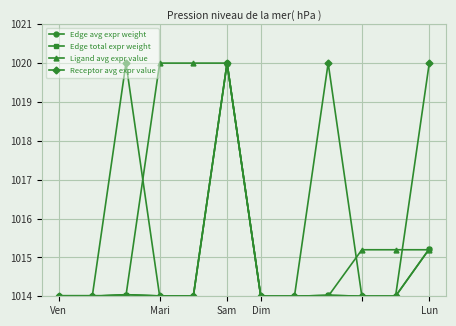

Is this an area chart (filled region under the line)?

No